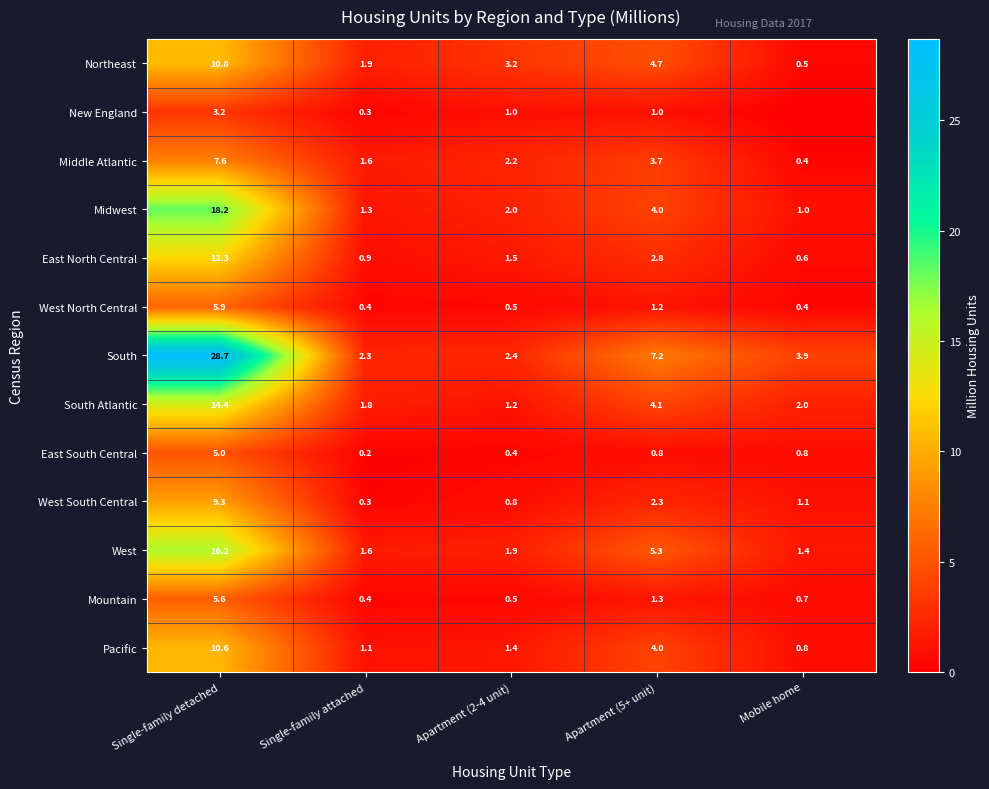

At which category is the sum across all series the highest?

Single-family detached